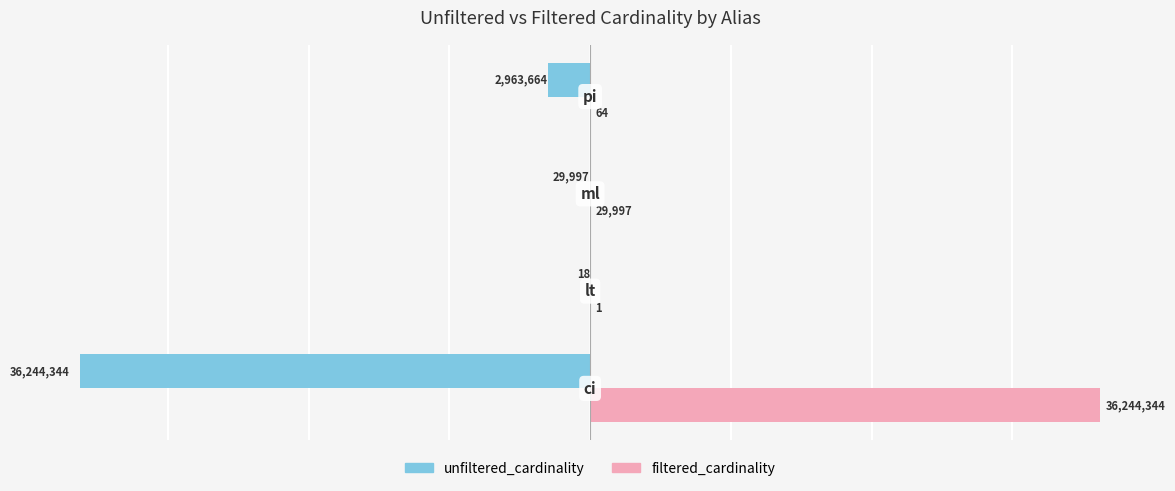

Which series has the largest total across all categories?

filtered_cardinality